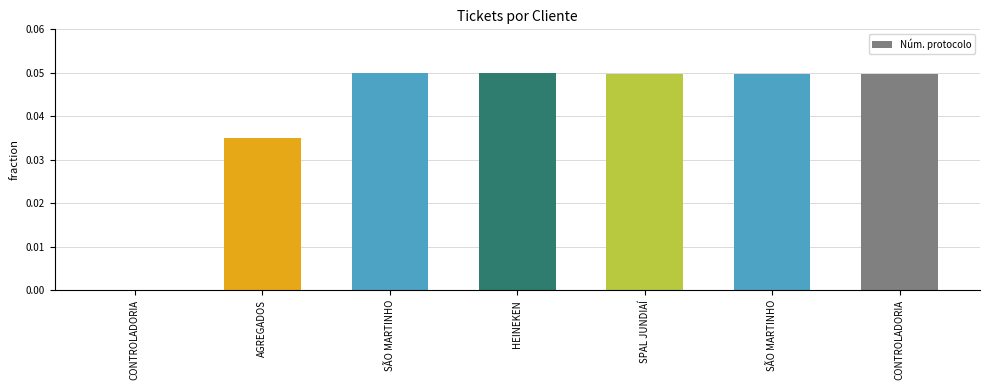

Count the number of data series in this chart.

1